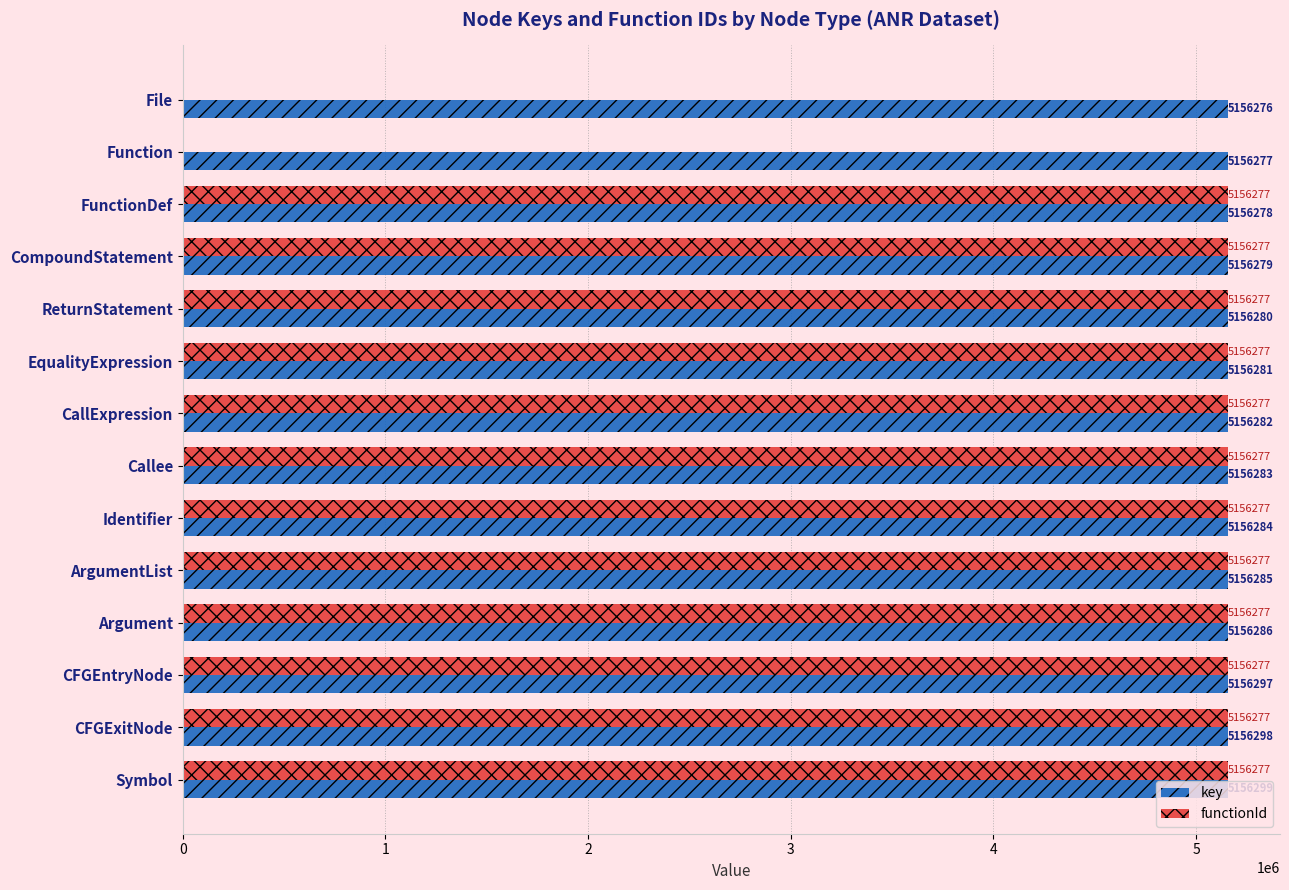

True or false: functionId has a value of 5156277 at Argument.

True